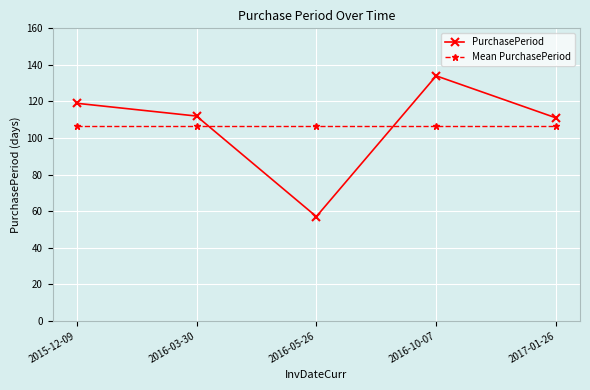

Rank the series at 2016-03-30 from highest to lowest value.

PurchasePeriod, Mean PurchasePeriod